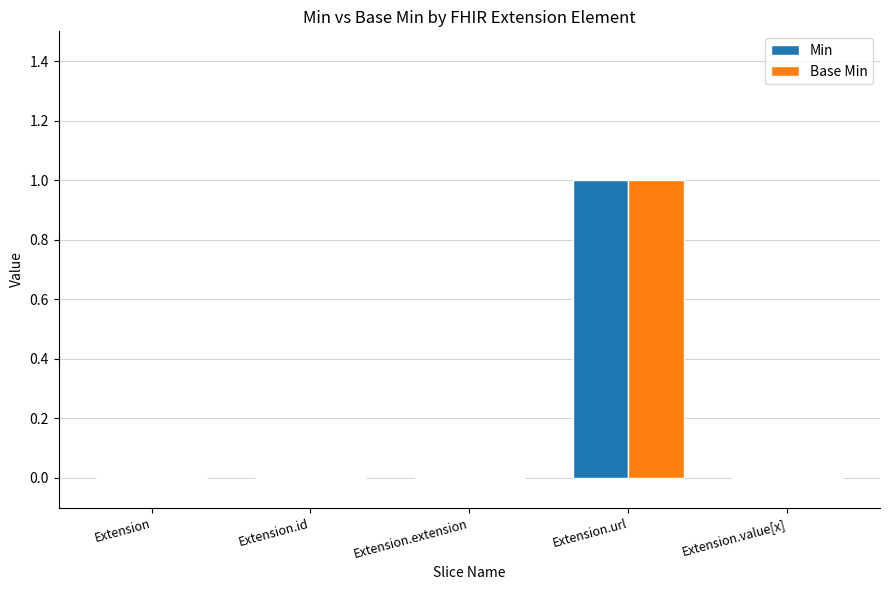

What is the maximum value shown in the chart?

1